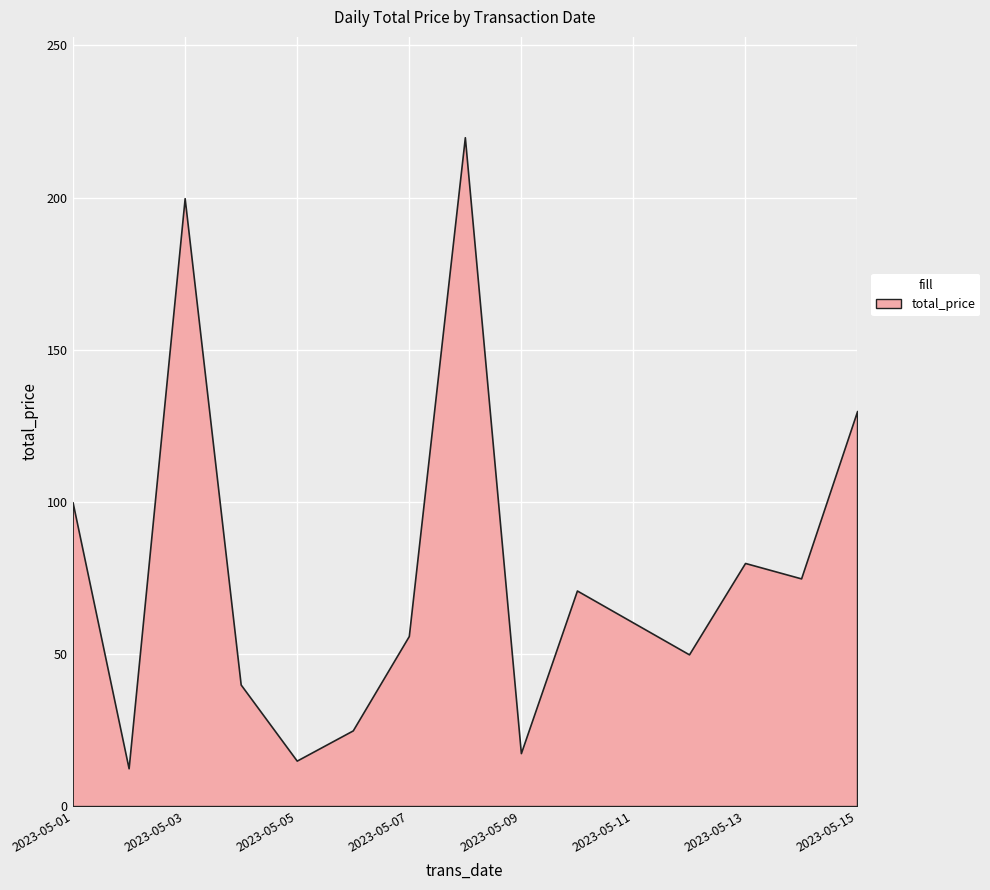

What is the difference between the maximum and second lowest values?

204.9